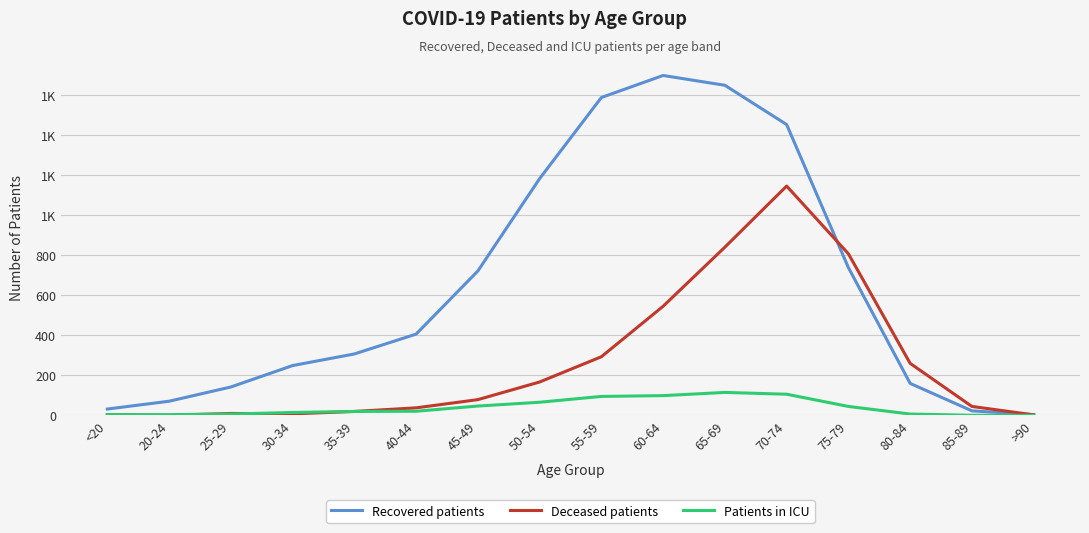

Rank the categories by Patients in ICU value from lowest to highest.

85-89, >90, <20, 20-24, 25-29, 80-84, 30-34, 35-39, 40-44, 75-79, 45-49, 50-54, 55-59, 60-64, 70-74, 65-69